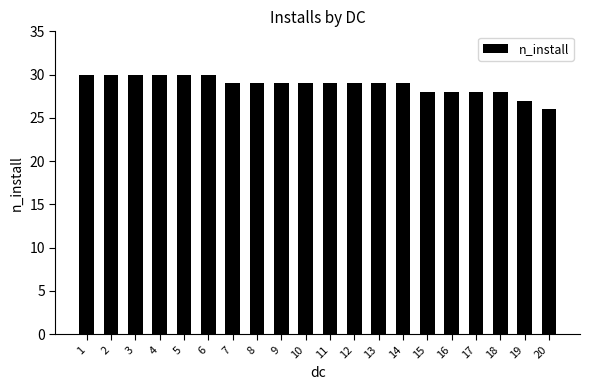

Is it true that the value at 20 is 26?

True